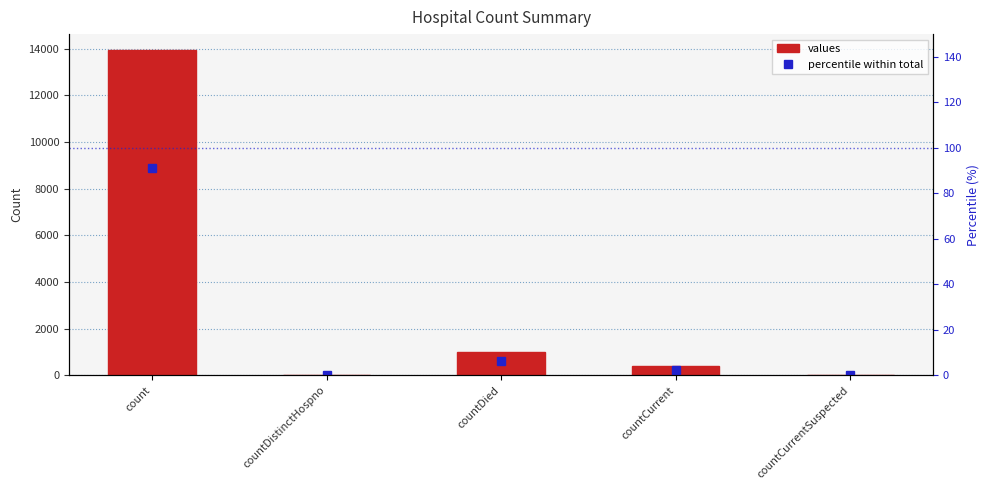

Is the value of values at countCurrent greater than the value of percentile within total at count?

Yes